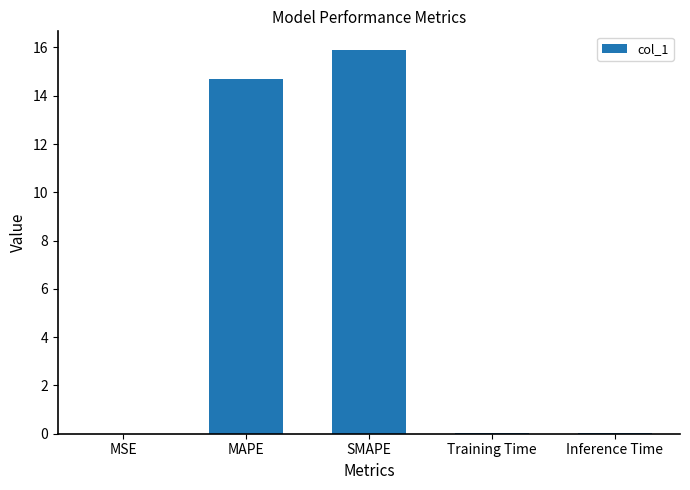

Which has a higher value, MAPE or SMAPE?

SMAPE